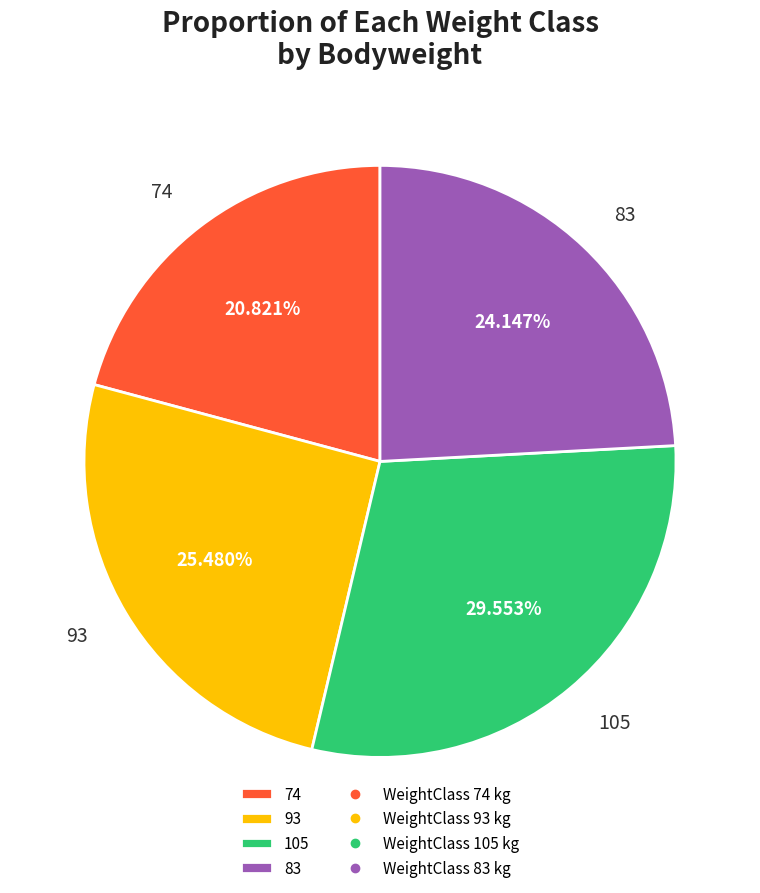

What is the total percentage of 93 and 83?

49.6%